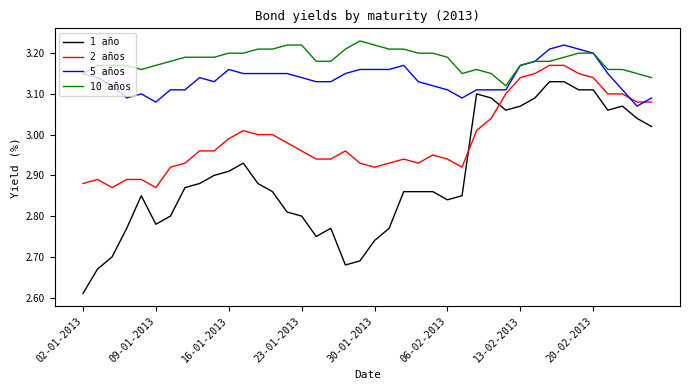

Which series has the largest total across all categories?

10 años